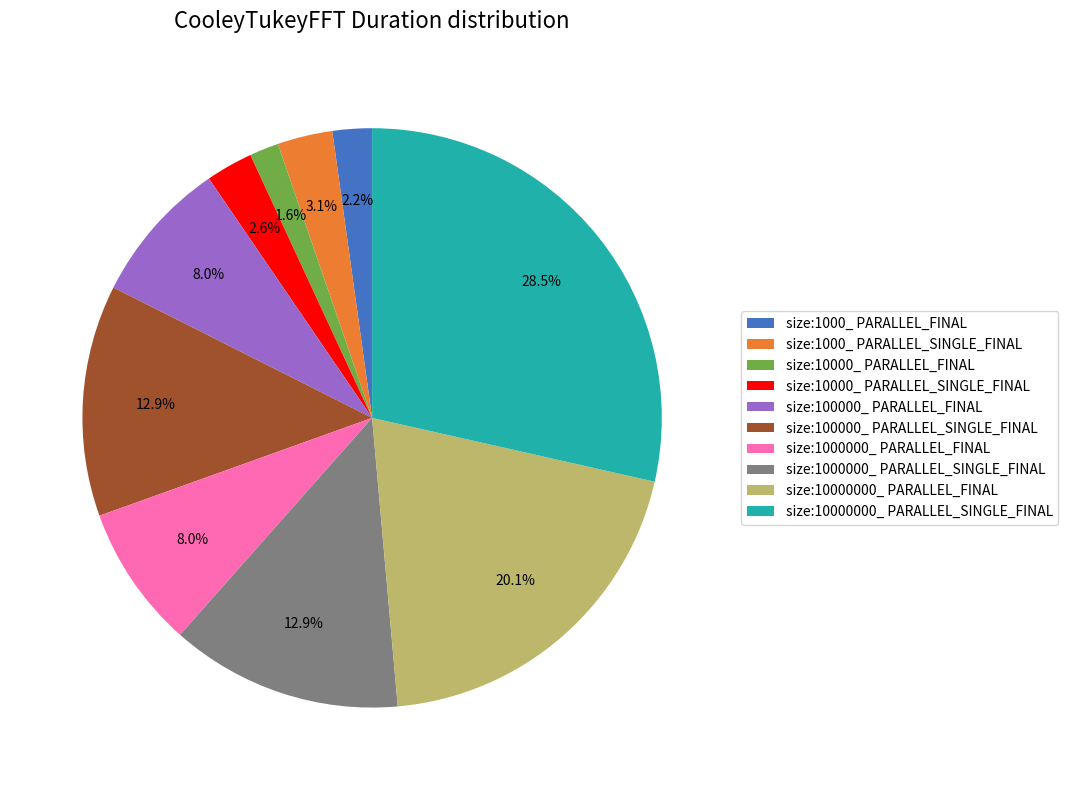

Is size:10000000_ PARALLEL_SINGLE_FINAL the majority of the pie?

No